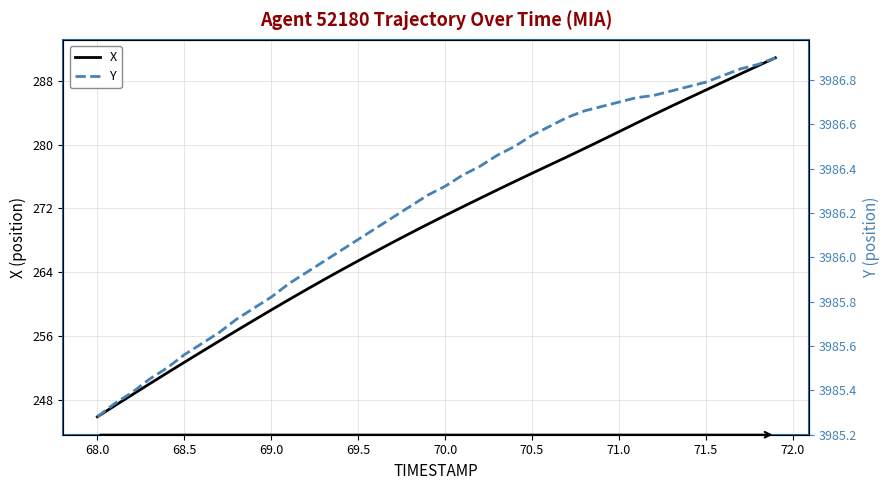

Rank the series by their average value, from highest to lowest.

Y, X